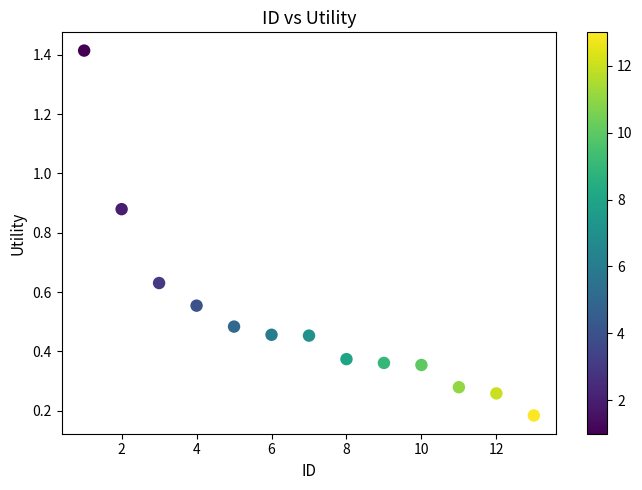

What is the range of Y values (max minus min)?

1.2